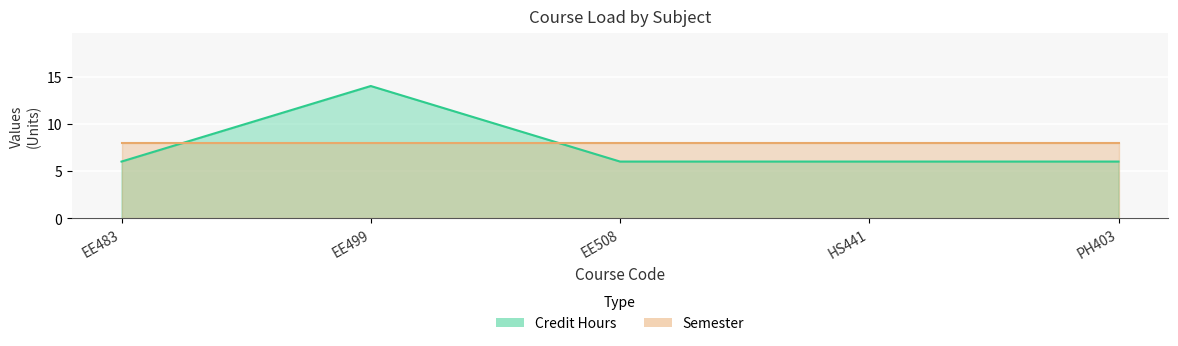

Which label corresponds to the smallest value in the chart?

EE483